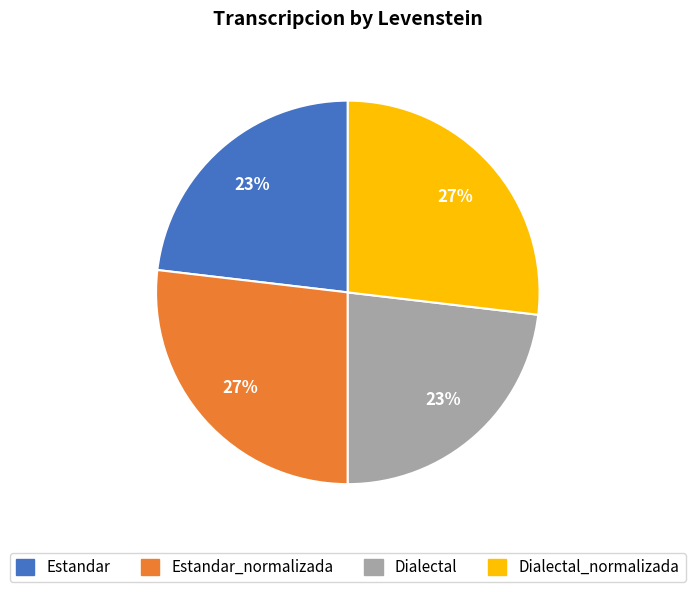

Does any single category account for the majority?

No